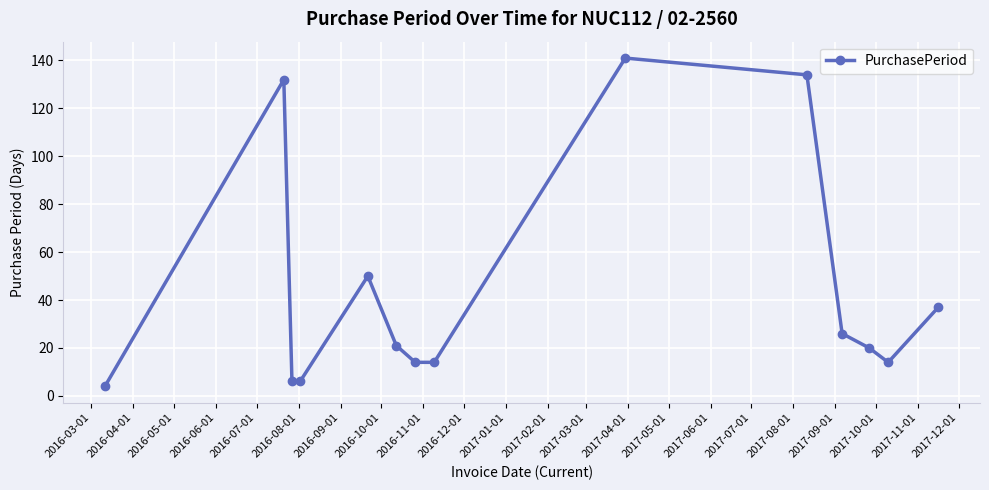

True or false: there are more than 1 points higher than both neighbors.

True